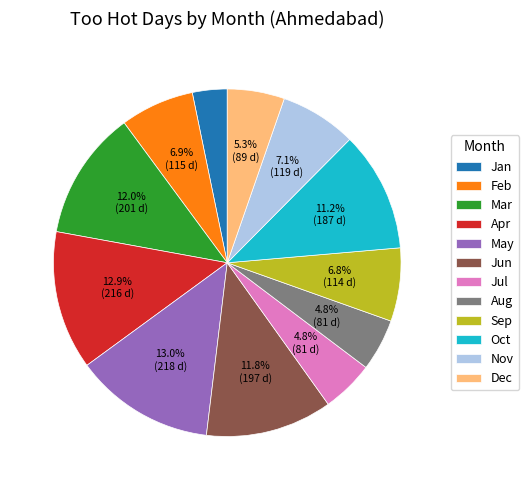

What is the ratio of the value at Jan to the value at Feb?

0.5